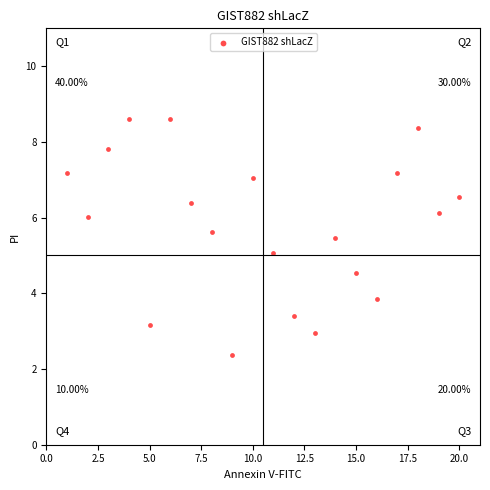

What is the range of X values (max minus min)?

19.0